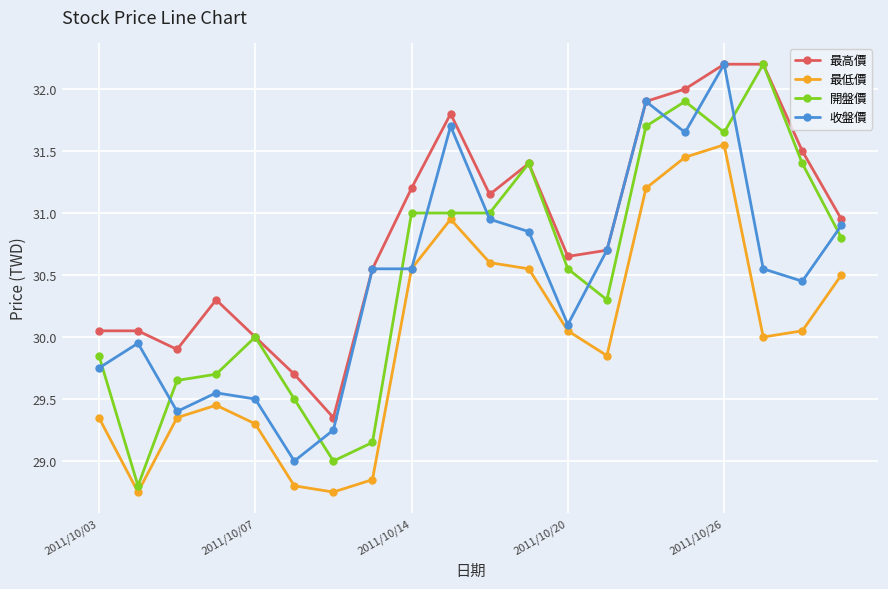

What is the value of the 最高價 point at the 14th from the left?

30.7